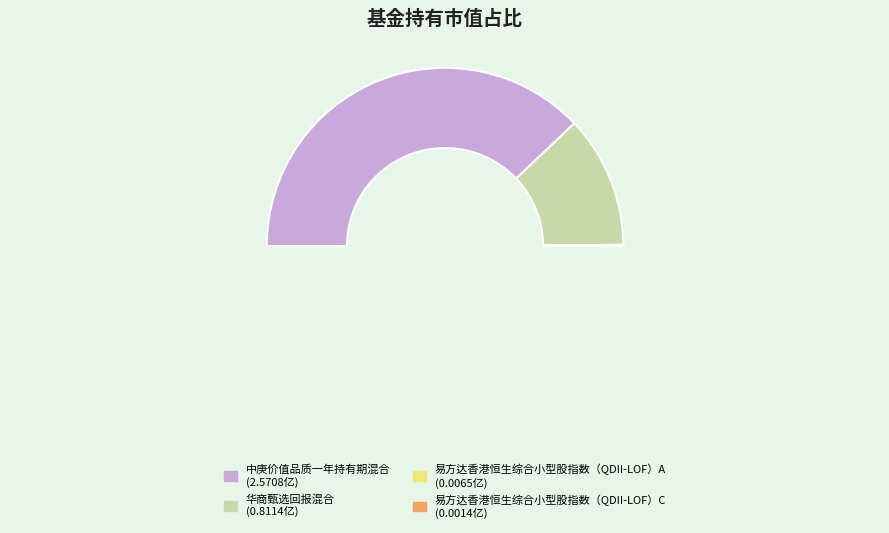

Is it true that 易方达香港恒生综合小型股指数（QDII-LOF）A is 14% of the pie?

False